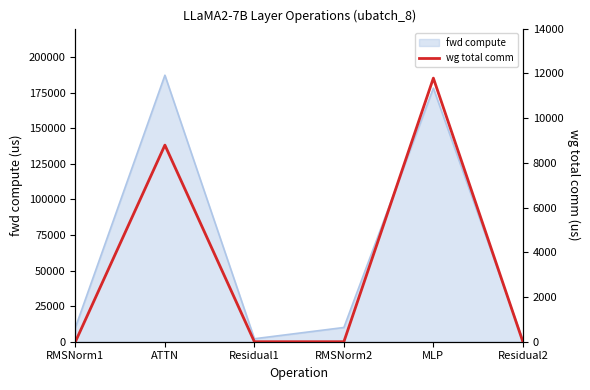

Reading right to left, what are all the values shown in this chart?

Residual2=0.0	MLP=11785.3	RMSNorm2=0.0	Residual1=0.0	ATTN=8791.0	RMSNorm1=0.0